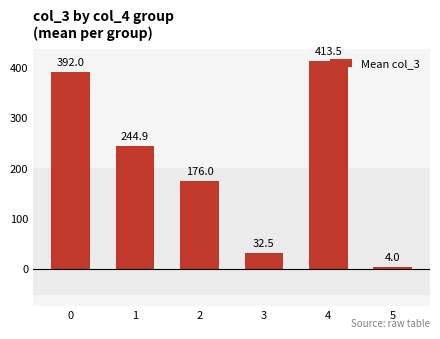

Reading right to left, list all the values displayed in this chart.

4.0	413.5	32.5	176.0	244.9	392.0